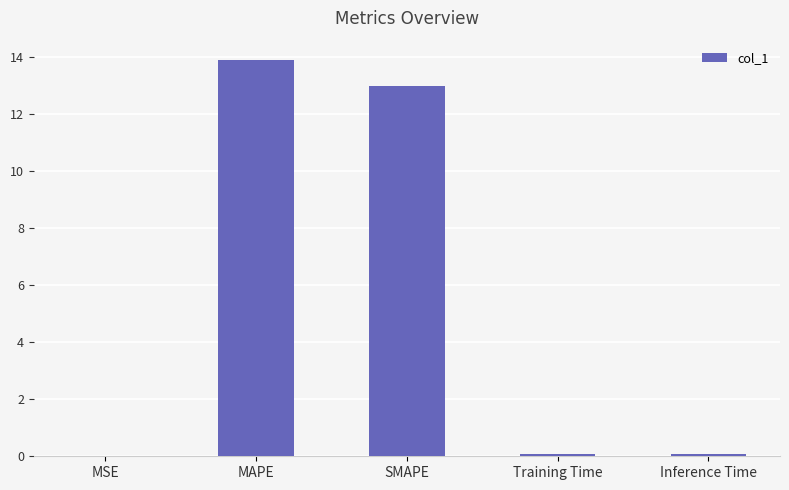

Is it true that the value at SMAPE is 20.8?

False